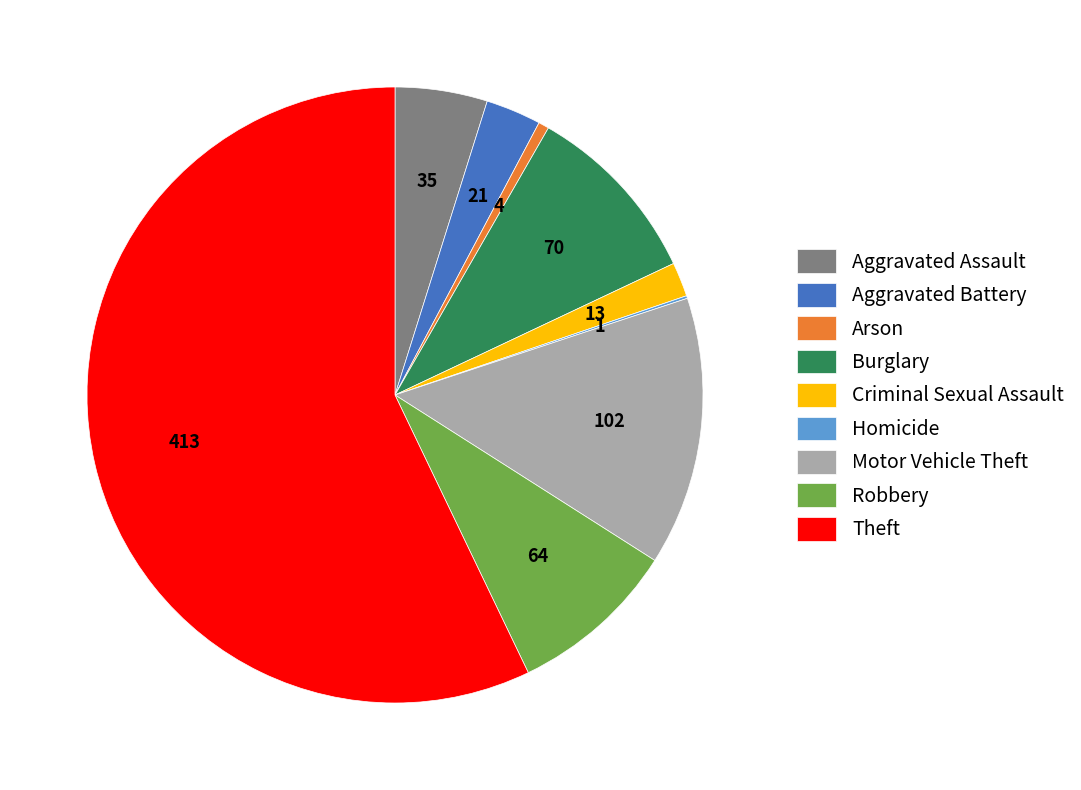

Do Criminal Sexual Assault and Aggravated Battery together represent more than half of the pie?

No